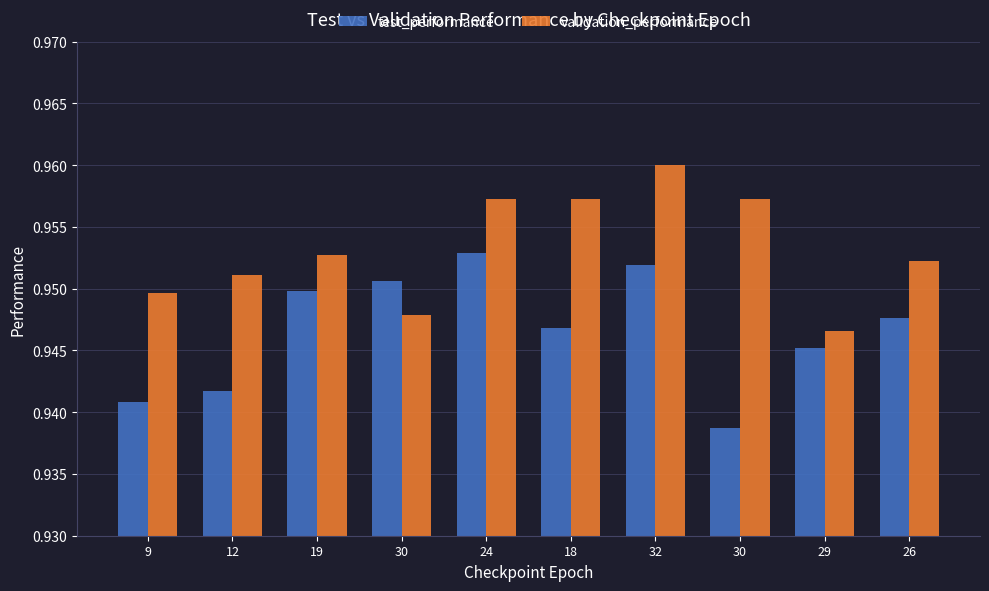

How many bars are there in total?

20